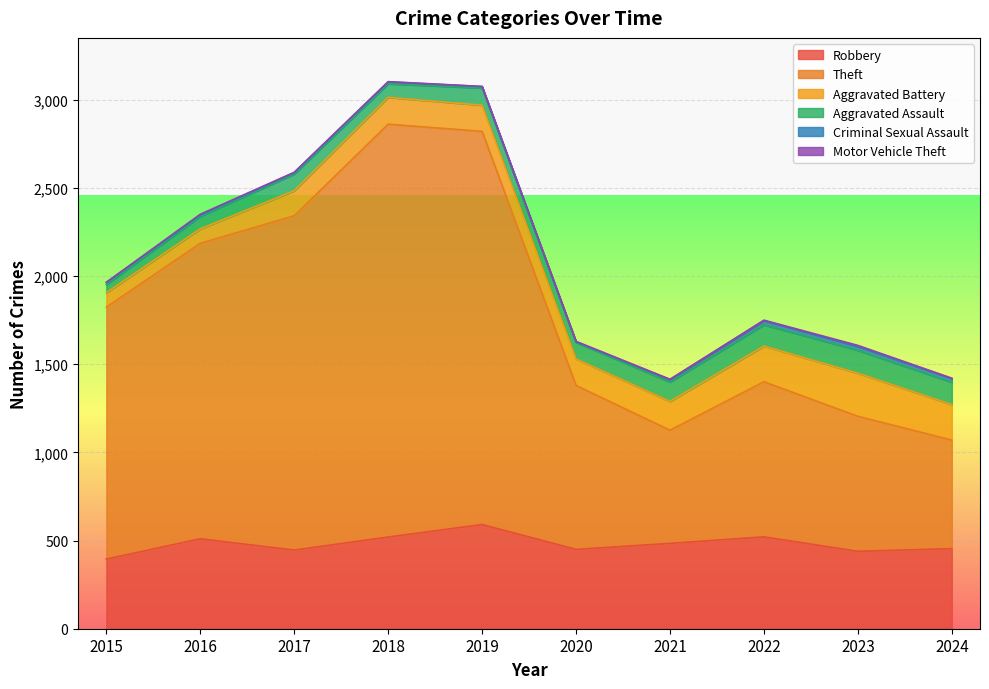

True or false: Criminal Sexual Assault and Theft cross at least once.

False